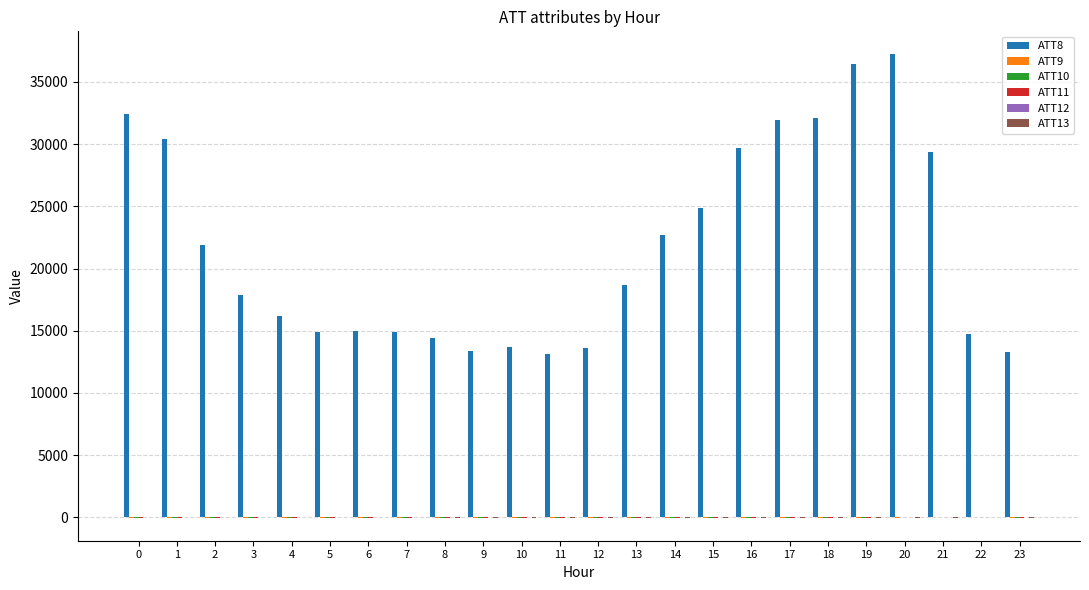

Which series has the largest total across all categories?

ATT8